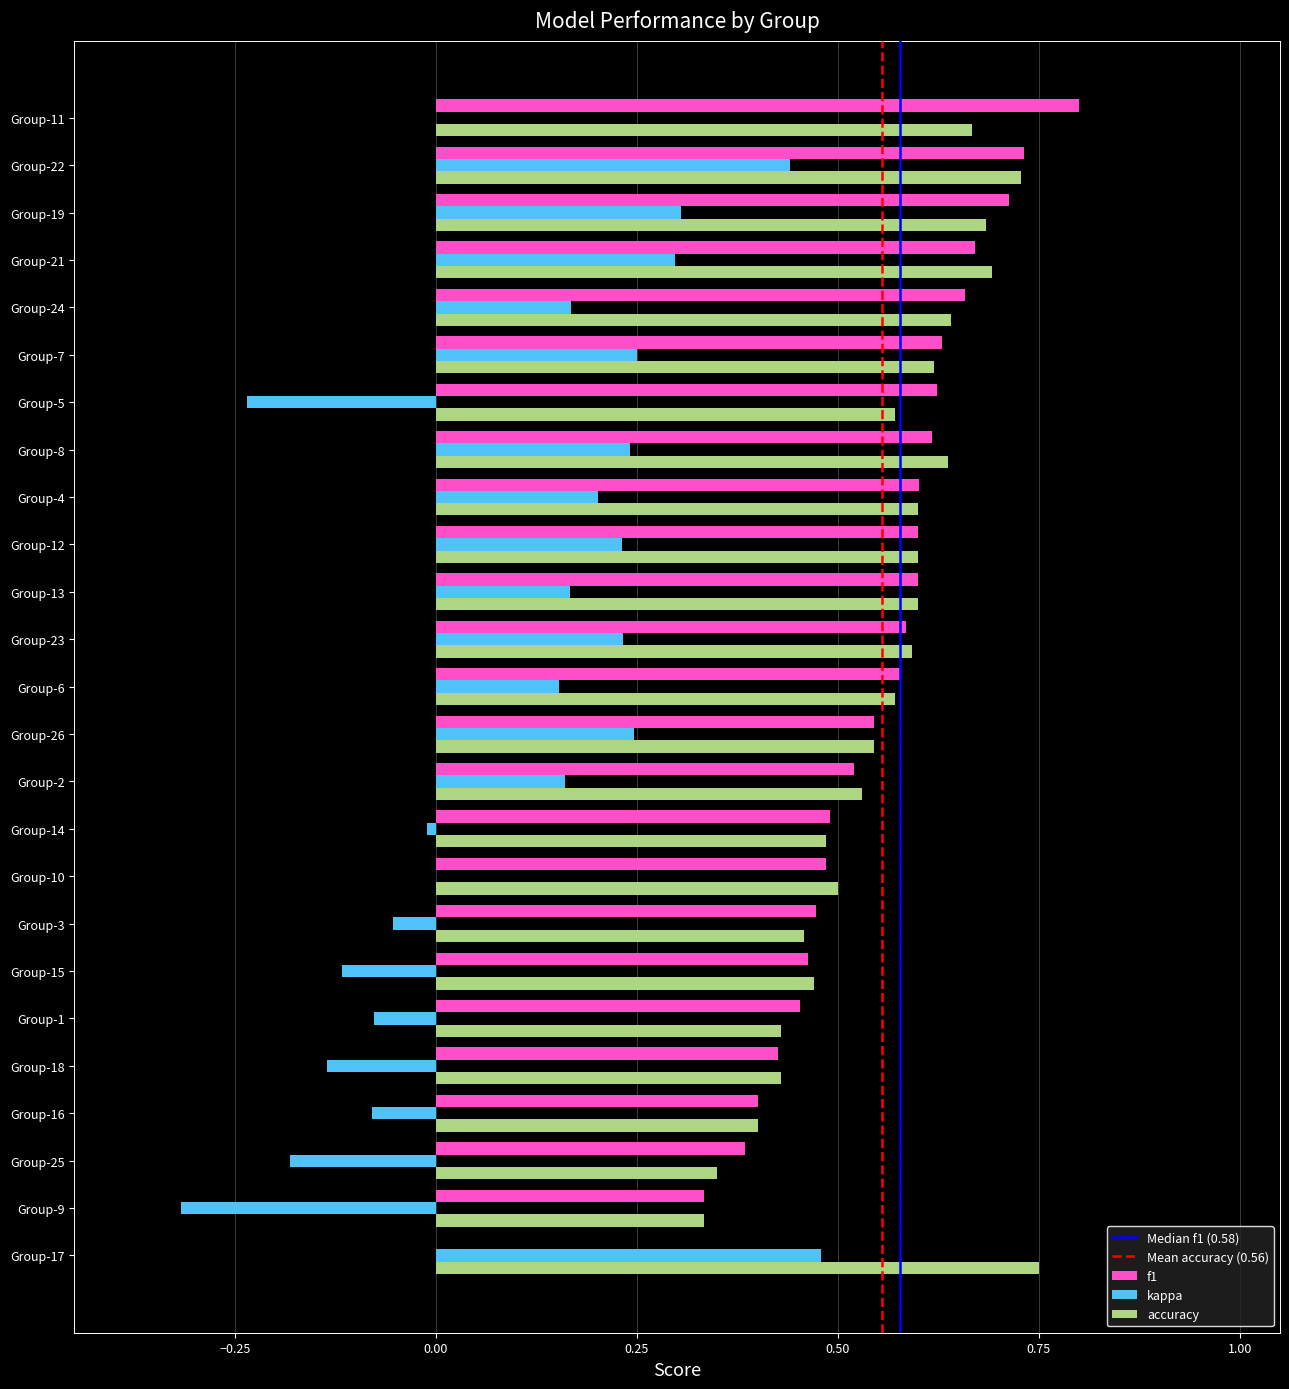

Which category has the highest value in the kappa series?

Group-17